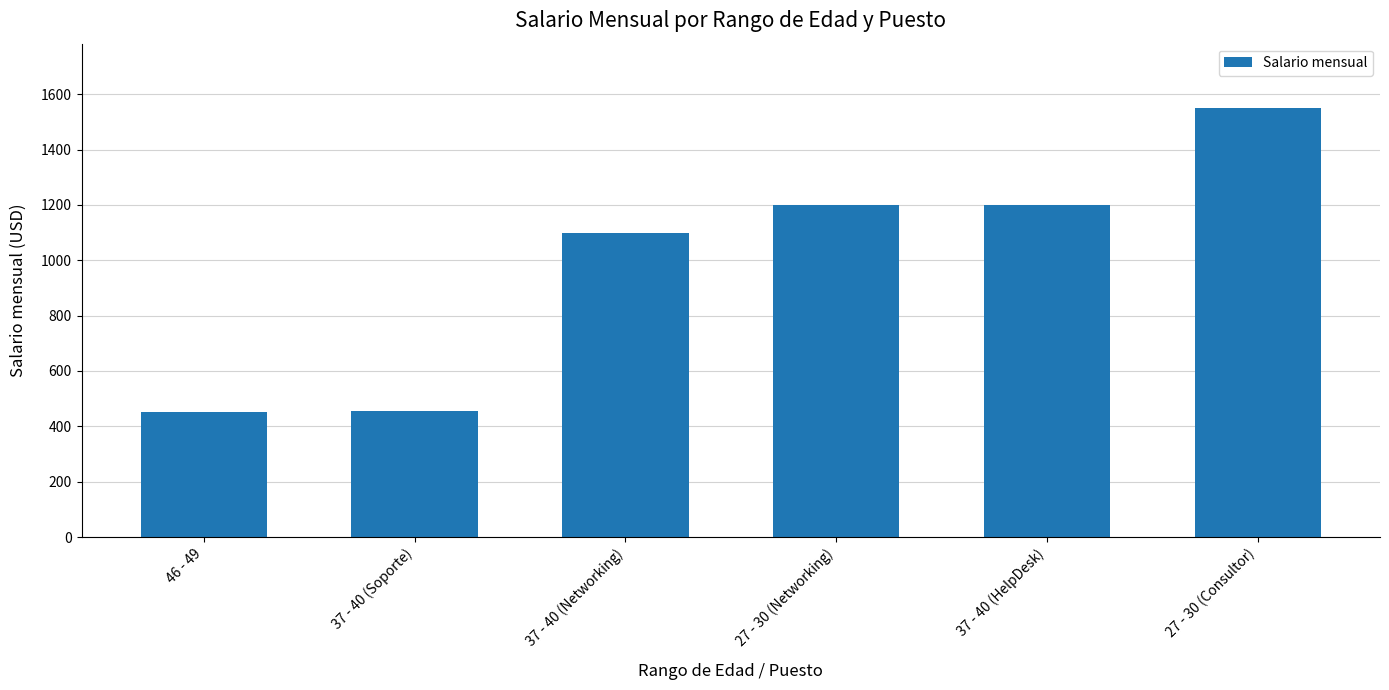

Is it true that the value at 37 - 40 (HelpDesk) is 1200.0?

True